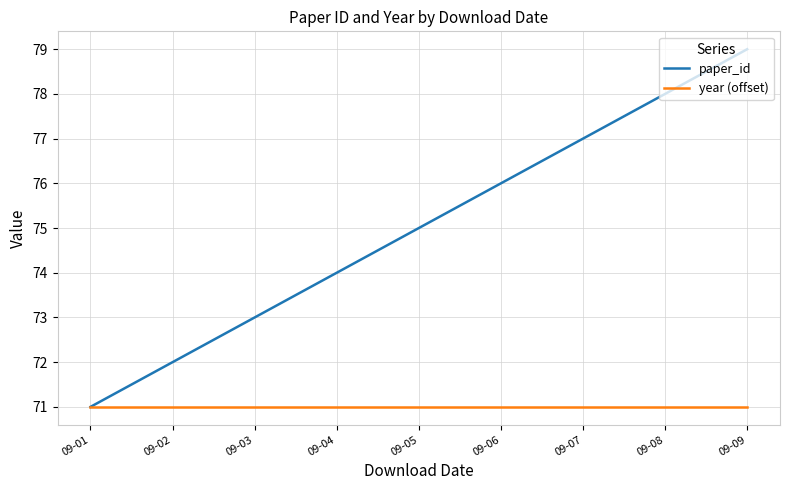

Is this an area chart (filled region under the line)?

No